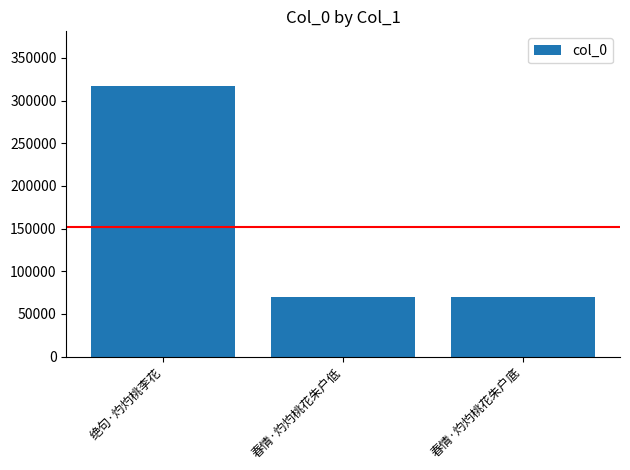

How many data points does each series have?

3